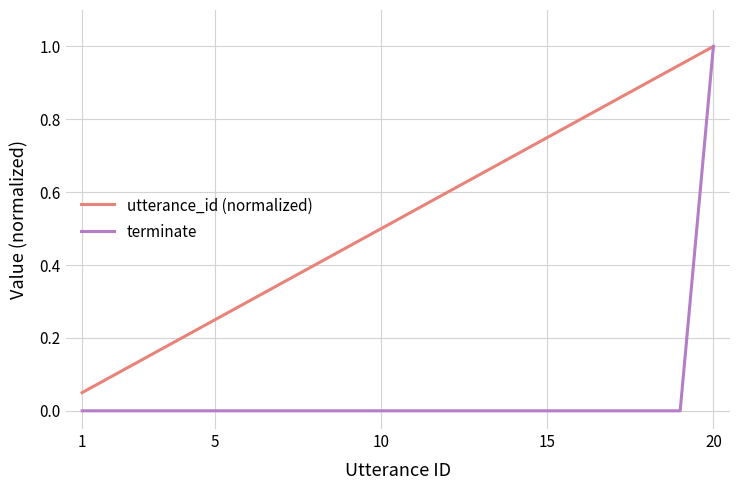

Which series has the widest spread of values?

terminate